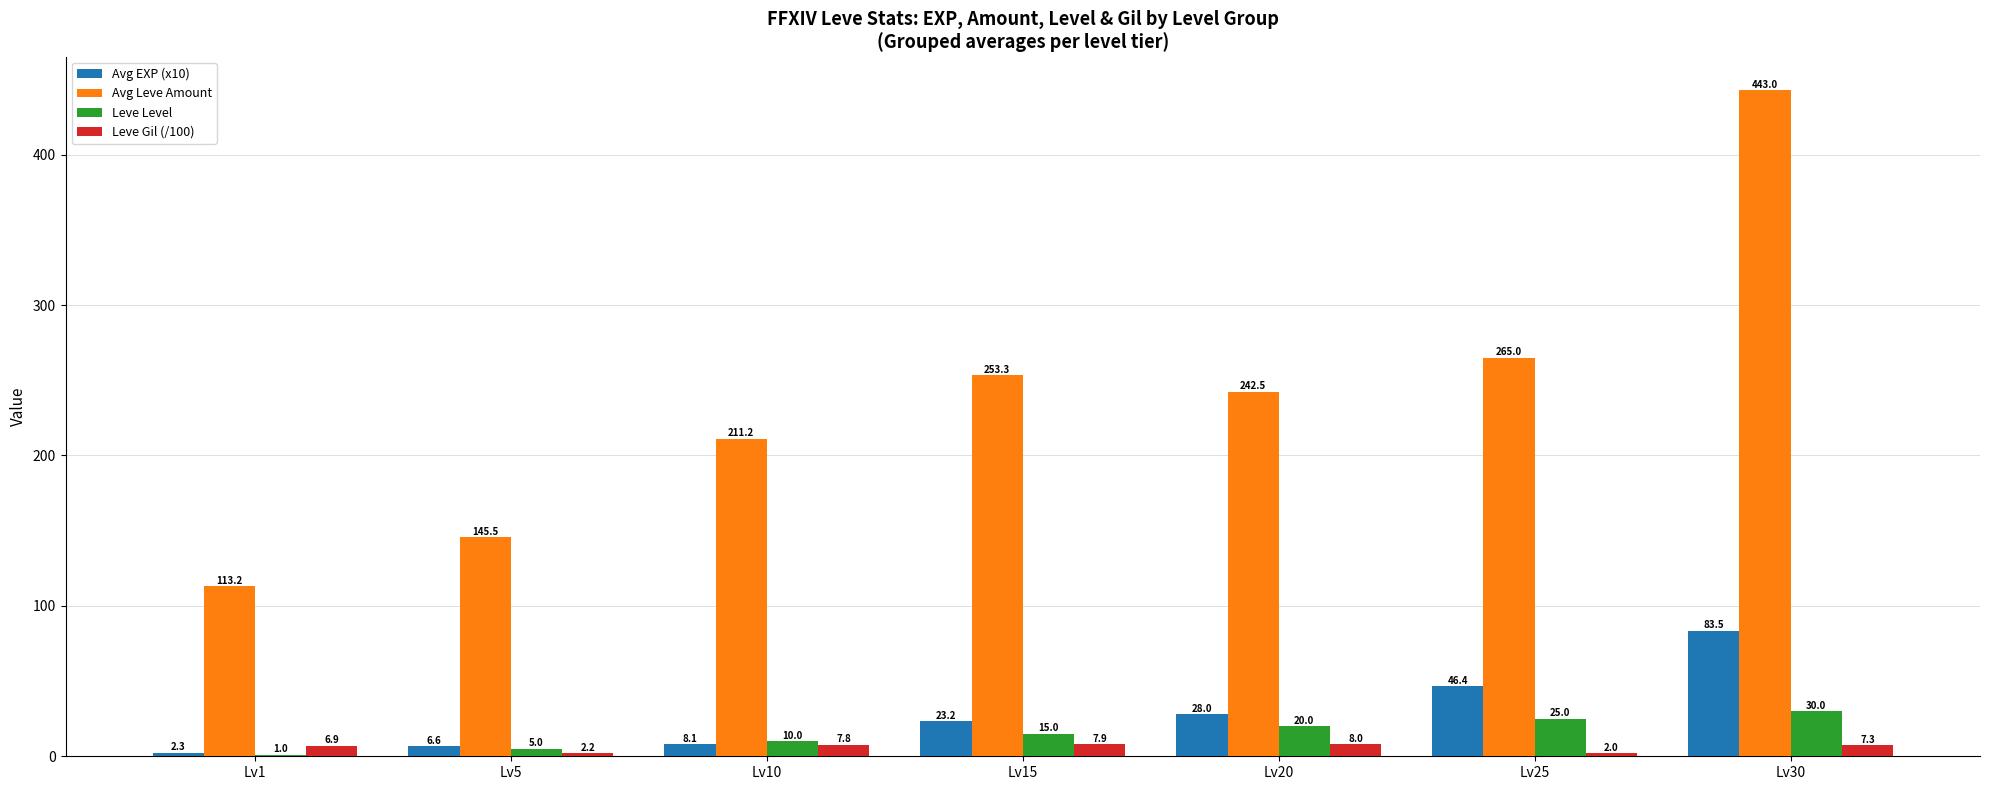

What is the difference between the Leve Gil (/100) values at Lv10 and Lv30?

0.5